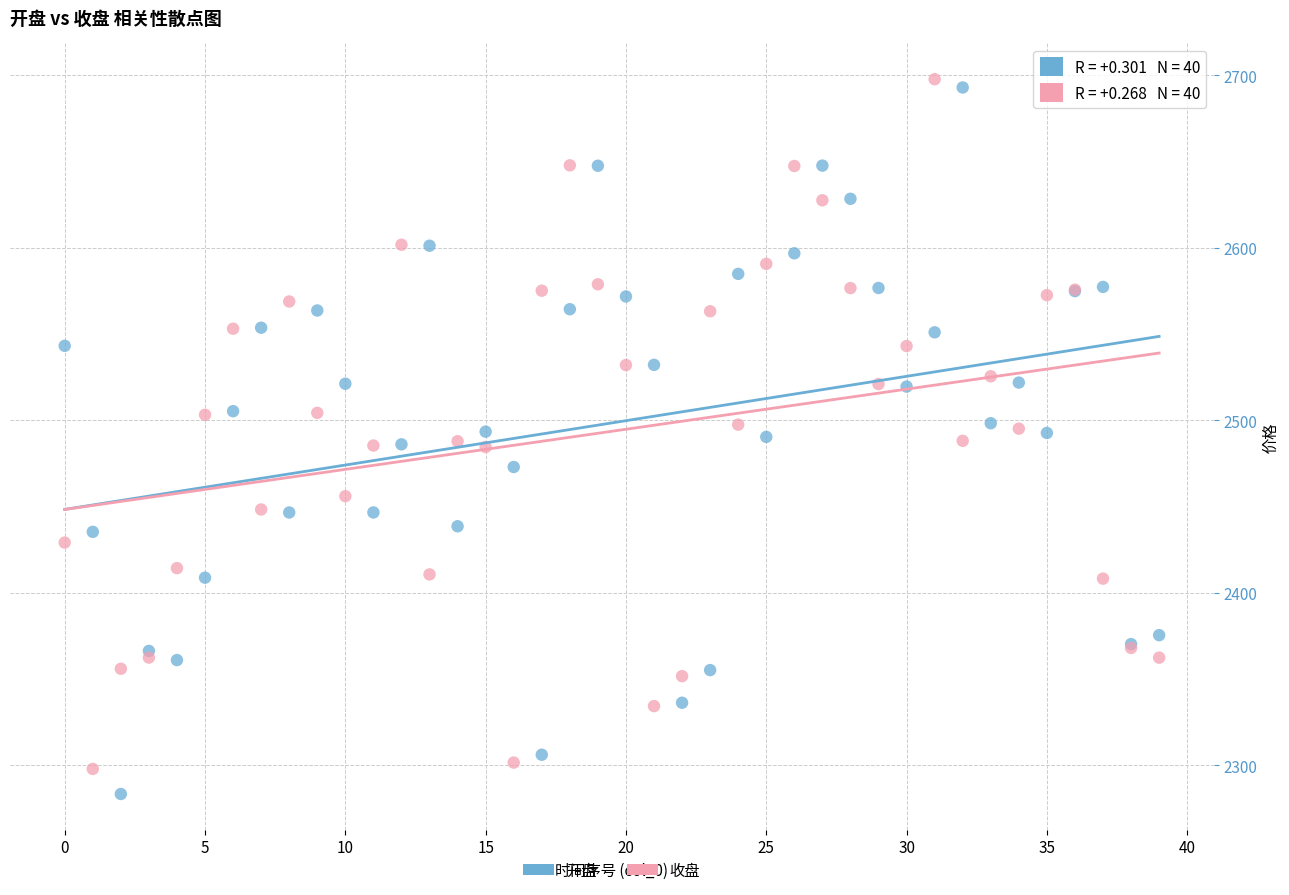

Which series has the largest Y range (max minus min)?

开盘